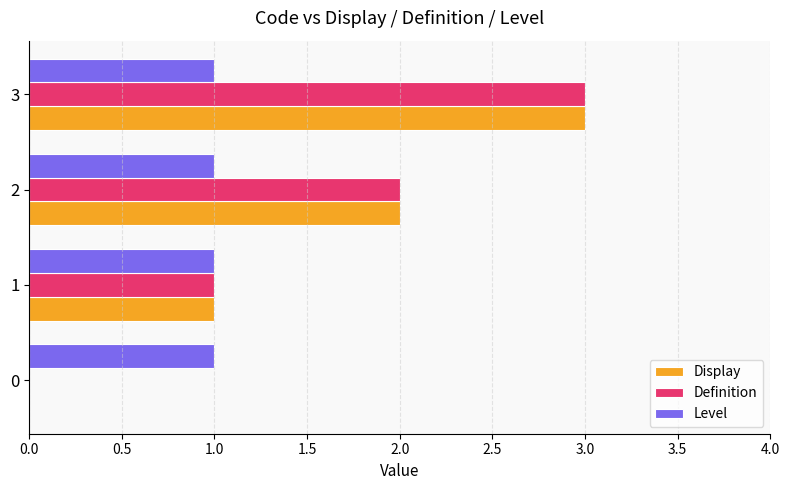

At which category is the sum across all series the highest?

3